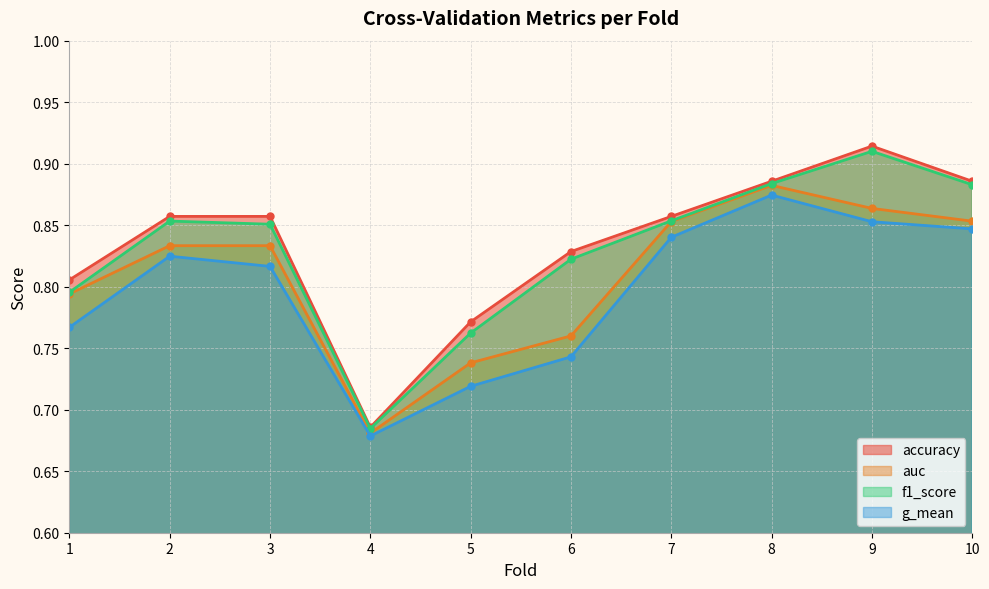

At which category does f1_score reach its first local peak?

2